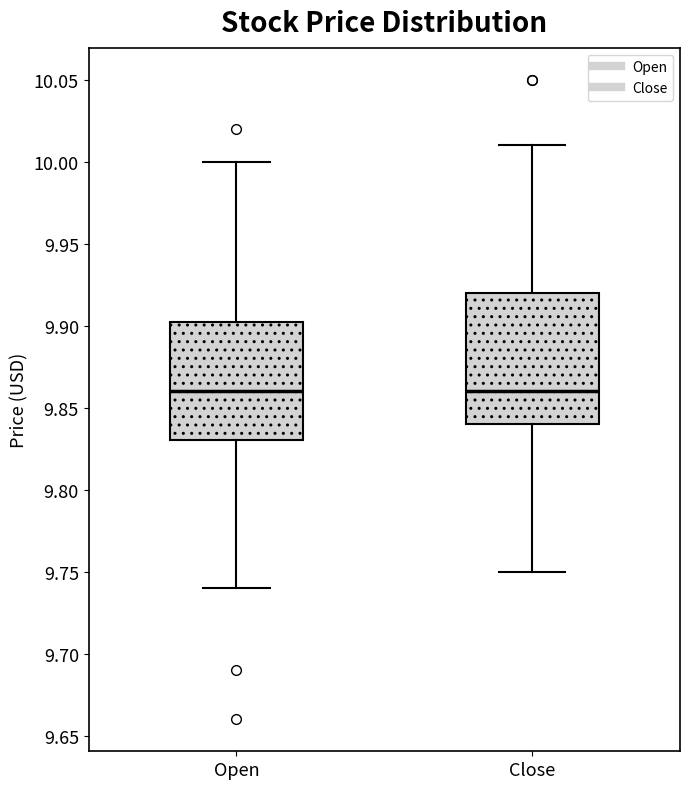

Which box is the tallest, from its lower edge to its upper edge?

Close